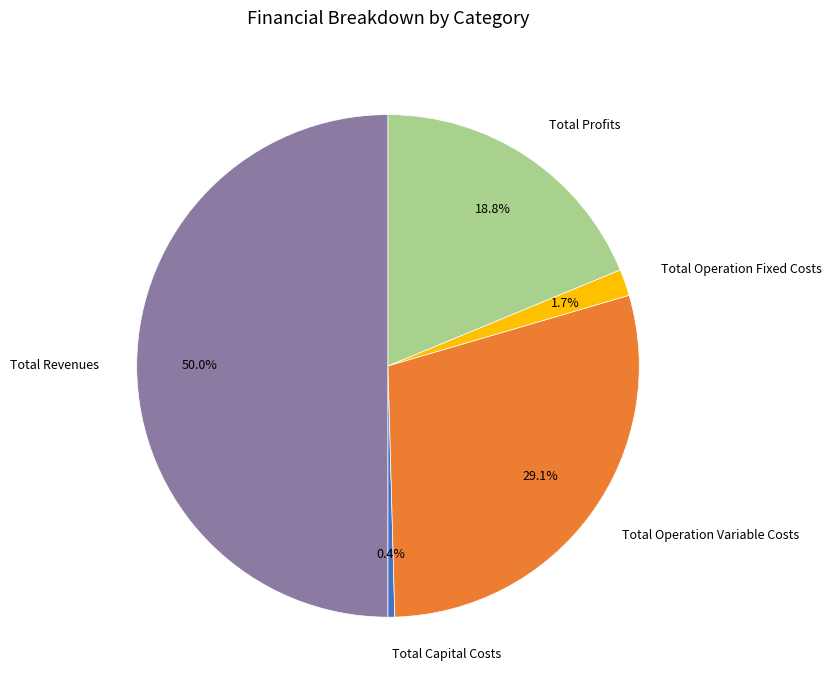

To the nearest percent, what portion does Total Profits represent?

19%